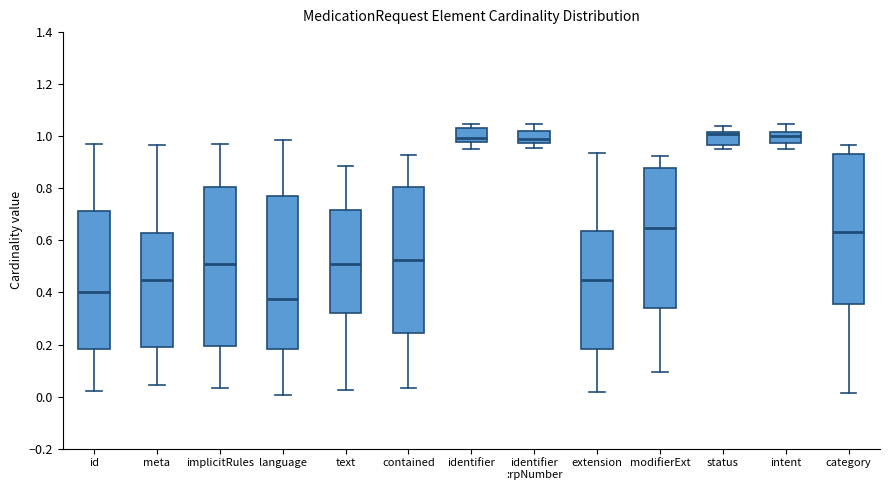

Reading left to right, transcribe this box plot: for each box, give where its median line is, the range the box spans, and where its two whiskers end, as read against the y-axis. The values are not printed on the chart, so give them approximately, as read against the axis.

id: median 0.40, box 0.18 to 0.72, whiskers 0.02 to 0.96
meta: median 0.44, box 0.20 to 0.62, whiskers 0.04 to 0.96
implicitRules: median 0.50, box 0.20 to 0.80, whiskers 0.04 to 0.96
language: median 0.38, box 0.18 to 0.78, whiskers 0.00 to 0.98
text: median 0.50, box 0.32 to 0.72, whiskers 0.02 to 0.88
contained: median 0.52, box 0.24 to 0.80, whiskers 0.04 to 0.92
identifier: median 1.00, box 0.98 to 1.04, whiskers 0.96 to 1.04 (just above the box's upper edge)
identifier :rpNumber: median 0.98 (just above the box's lower edge), box 0.98 to 1.02, whiskers 0.96 to 1.04
extension: median 0.44, box 0.18 to 0.64, whiskers 0.02 to 0.94
modifierExt: median 0.64, box 0.34 to 0.88, whiskers 0.10 to 0.92
status: median 1.00, box 0.96 to 1.02, whiskers 0.96 (just below the box's lower edge) to 1.04
intent: median 1.00, box 0.98 to 1.02, whiskers 0.96 to 1.04
category: median 0.64, box 0.36 to 0.94, whiskers 0.02 to 0.96